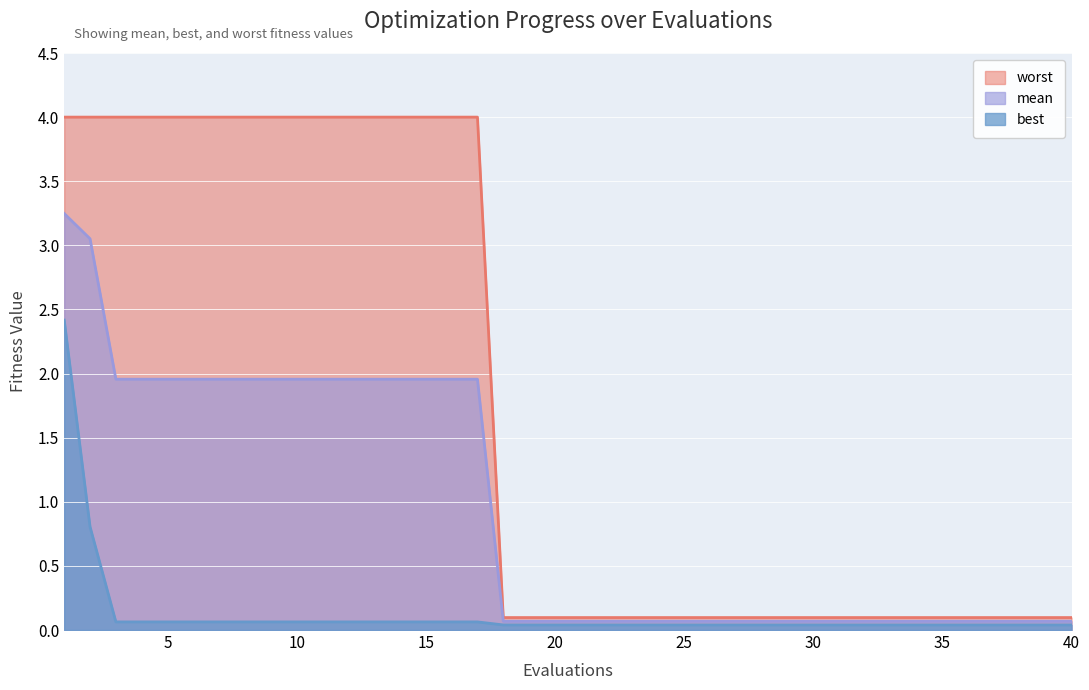

Reading left to right, extract all data points from this chart.

worst: 4.0	4.0	4.0	4.0	4.0	4.0	4.0	4.0	4.0	4.0	4.0	4.0	4.0	4.0	4.0	4.0	4.0	0.1	0.1	0.1	0.1	0.1	0.1	0.1	0.1	0.1	0.1	0.1	0.1	0.1	0.1	0.1	0.1	0.1	0.1	0.1	0.1	0.1	0.1	0.1
mean: 3.2	3.1	2.0	2.0	2.0	2.0	2.0	2.0	2.0	2.0	2.0	2.0	2.0	2.0	2.0	2.0	2.0	0.1	0.1	0.1	0.1	0.1	0.1	0.1	0.1	0.1	0.1	0.1	0.1	0.1	0.1	0.1	0.1	0.1	0.1	0.1	0.1	0.1	0.1	0.1
best: 2.4	0.8	0.1	0.1	0.1	0.1	0.1	0.1	0.1	0.1	0.1	0.1	0.1	0.1	0.1	0.1	0.1	0.0	0.0	0.0	0.0	0.0	0.0	0.0	0.0	0.0	0.0	0.0	0.0	0.0	0.0	0.0	0.0	0.0	0.0	0.0	0.0	0.0	0.0	0.0